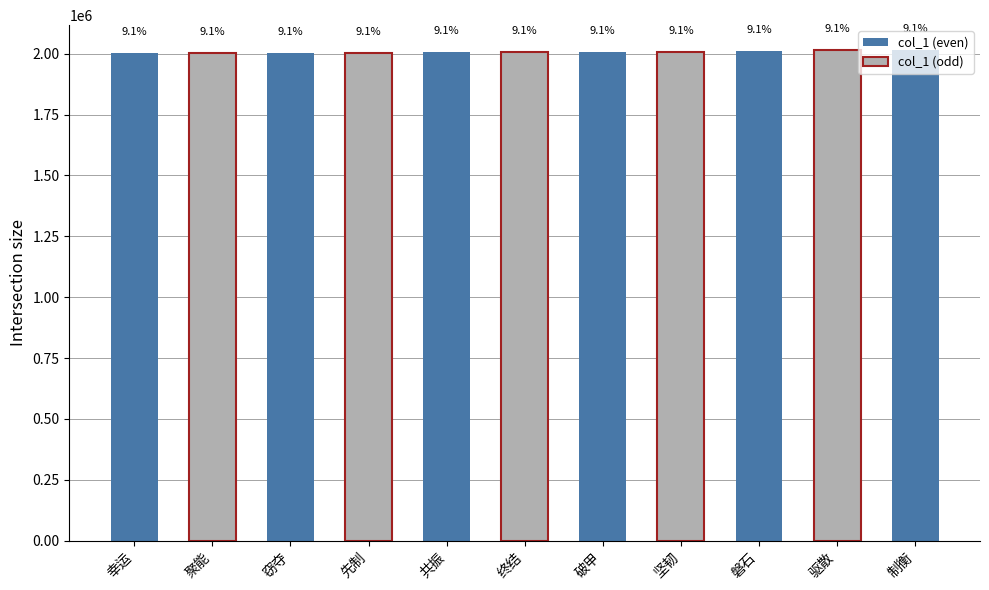

List the labels in order of value, smallest first.

幸运, 聚能, 窃夺, 先制, 共振, 终结, 破甲, 坚韧, 磐石, 驱散, 制衡